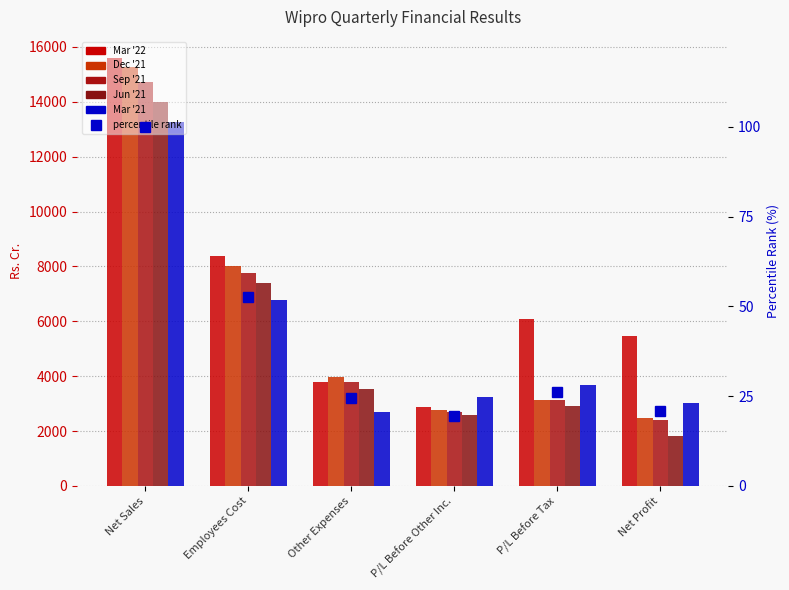

List the labels in order of Dec '21 value, smallest first.

Net Profit, P/L Before Other Inc., P/L Before Tax, Other Expenses, Employees Cost, Net Sales